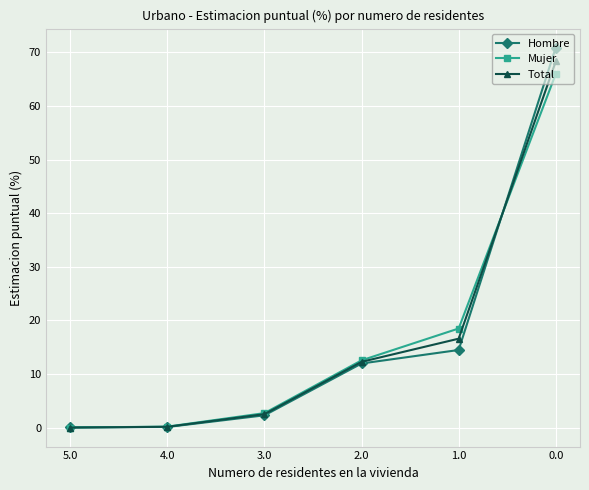

How many lines are shown in the chart?

3